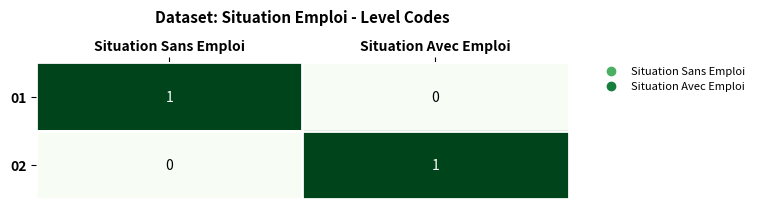

What is the greatest value displayed?

1